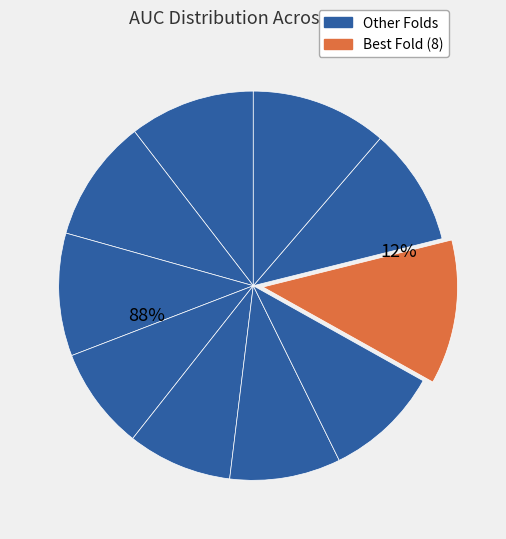

What is the largest slice in the pie chart?

8